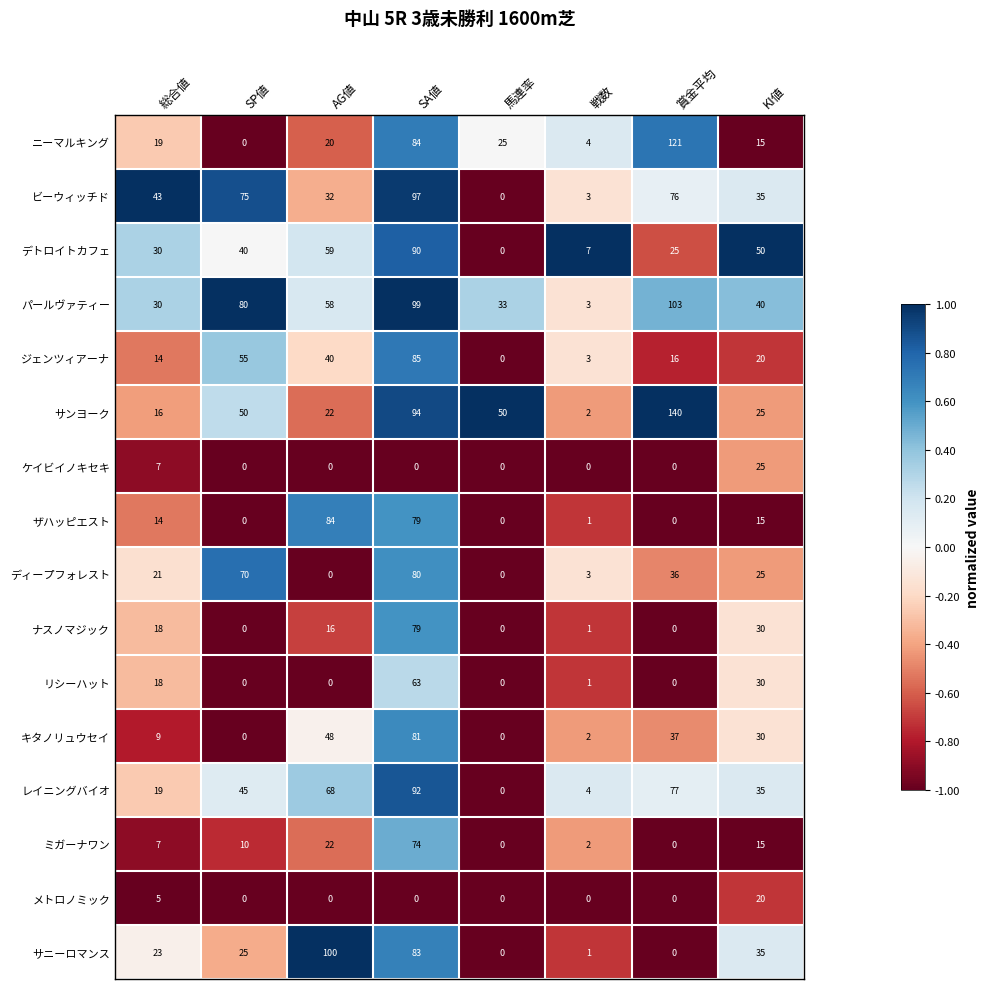

Is it true that ジェンツィアーナ equals 13 at KI値?

False